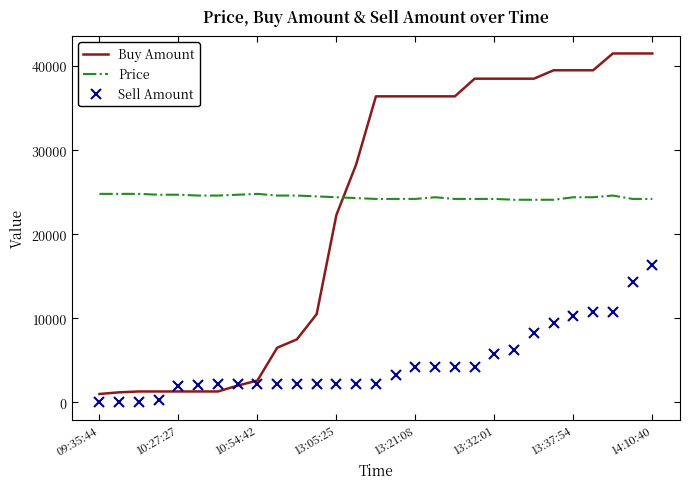

What is the difference between the maximum and second lowest values in the Buy Amount series?

40300